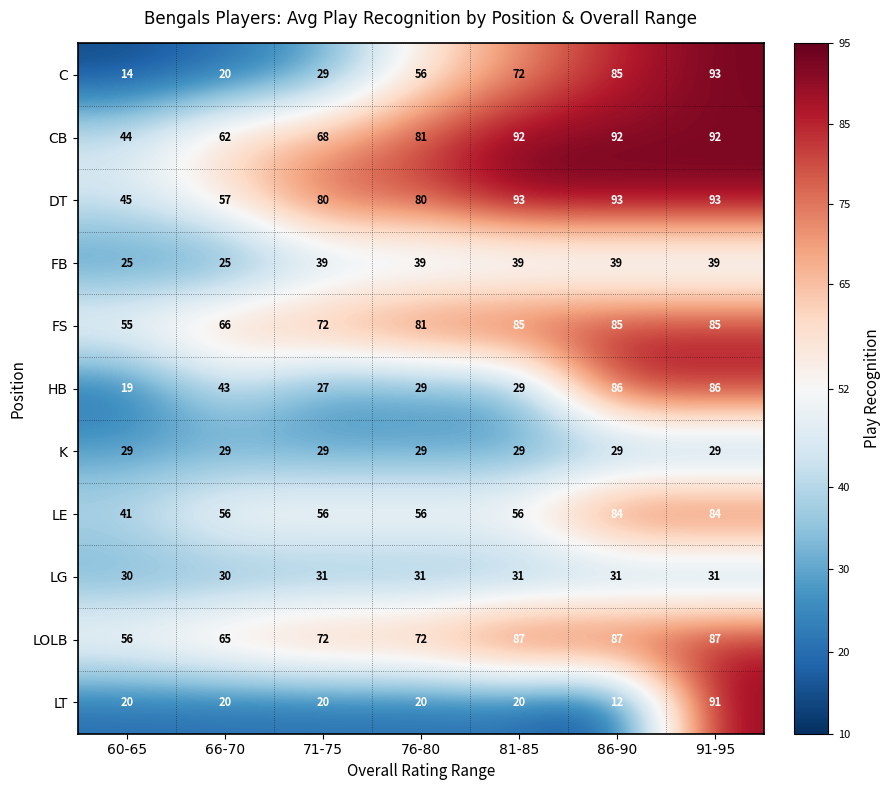

At which label is HB closest to 52?

66-70